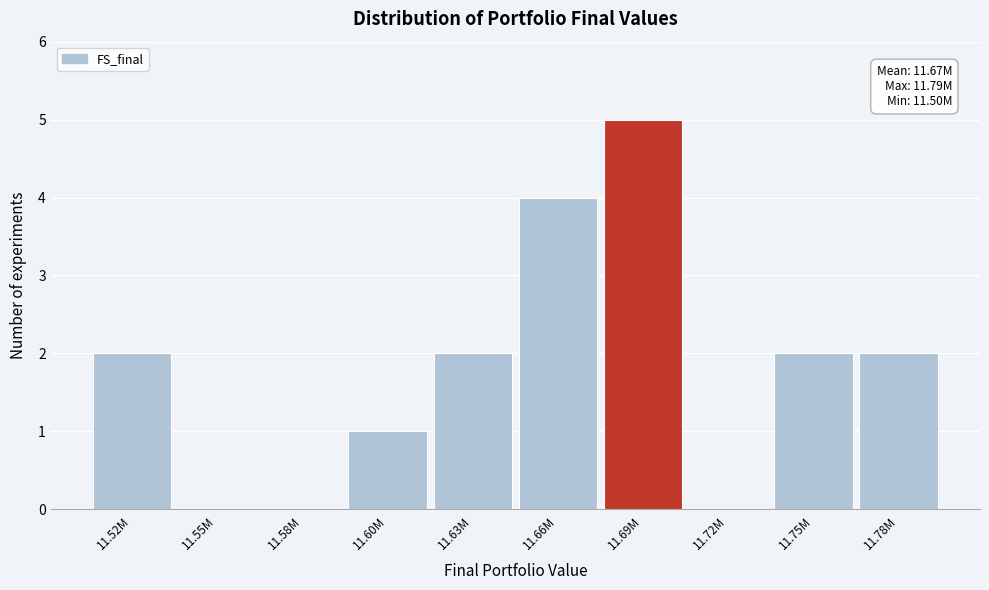

Reading left to right, transcribe all the data shown in this chart.

11.52M=2	11.55M=0	11.58M=0	11.60M=1	11.63M=2	11.66M=4	11.69M=5	11.72M=0	11.75M=2	11.78M=2